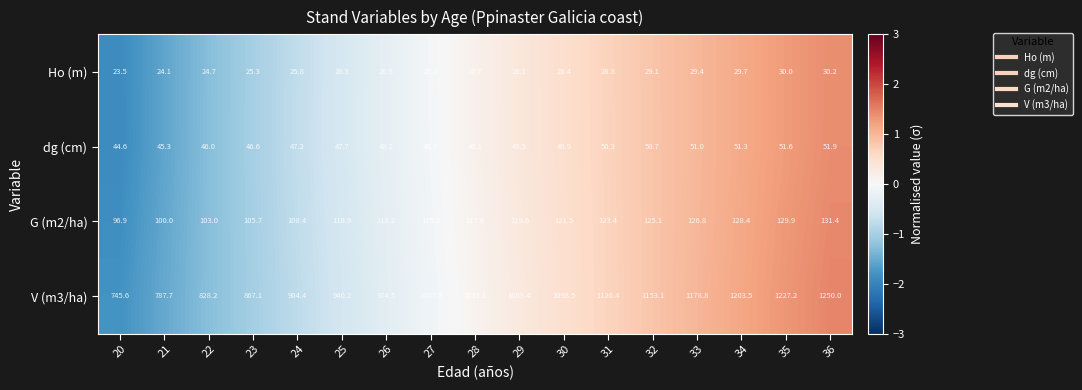

Count the number of data series in this chart.

4